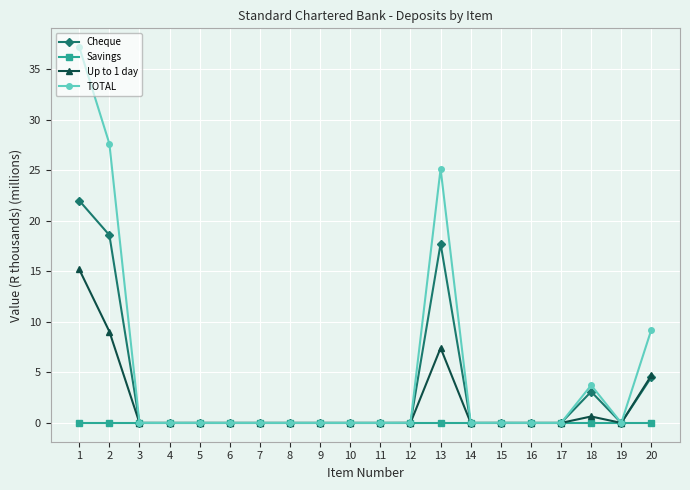

The value of Savings at 9 is 0.0. True or false?

True